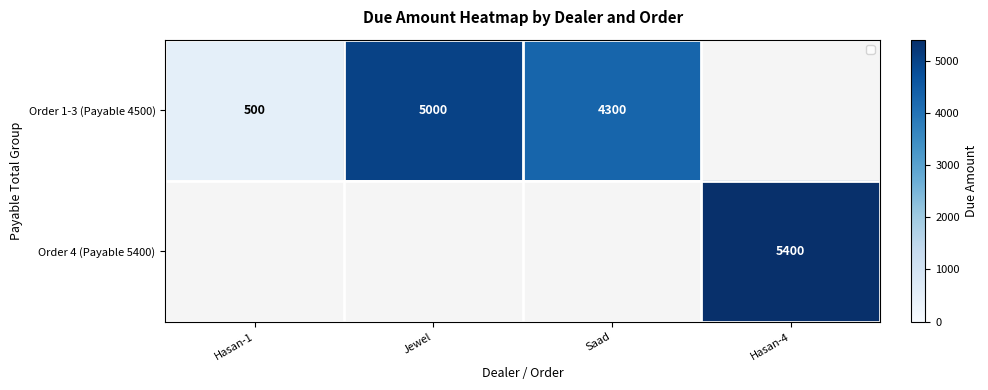

What is the sum of the Order 1-3 (Payable 4500) values at Jewel and Hasan-1?

5500